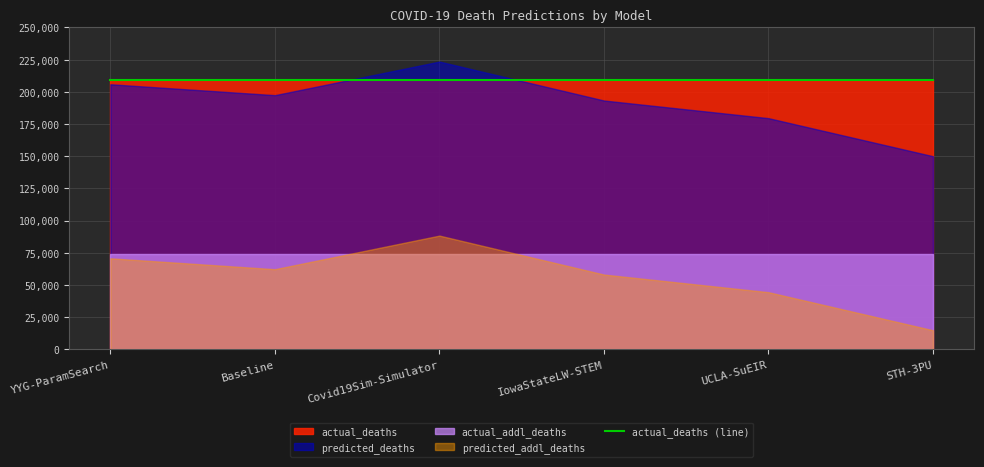

What is the label of the 1st point from the right?

STH-3PU